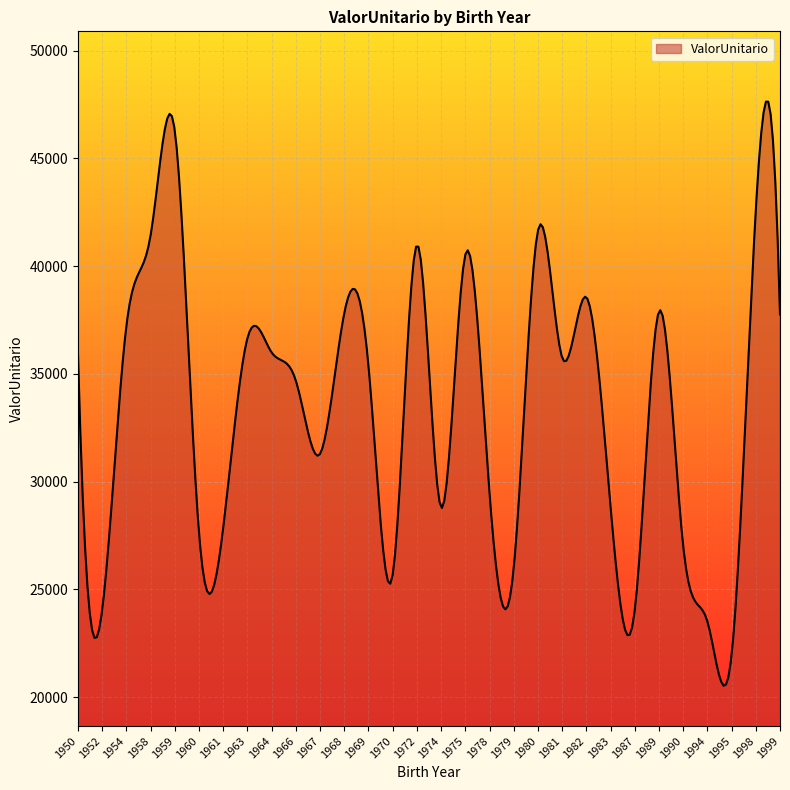

What is the sum of all values?

9999635.7